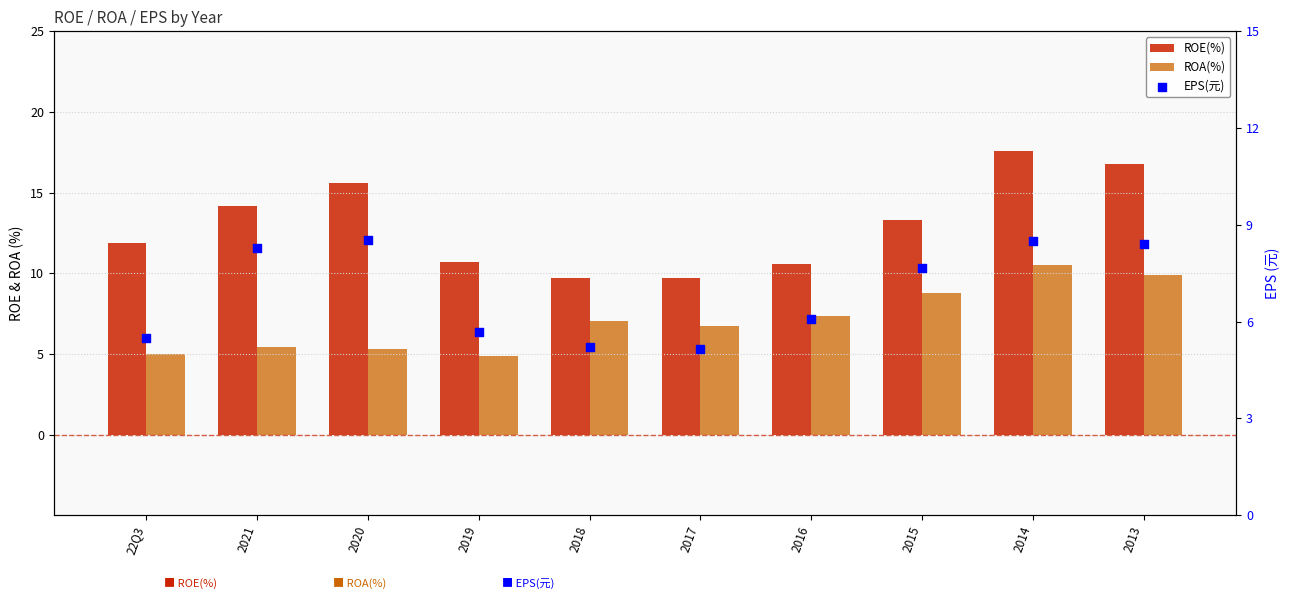

What is the total value across all series at 2014?

36.6